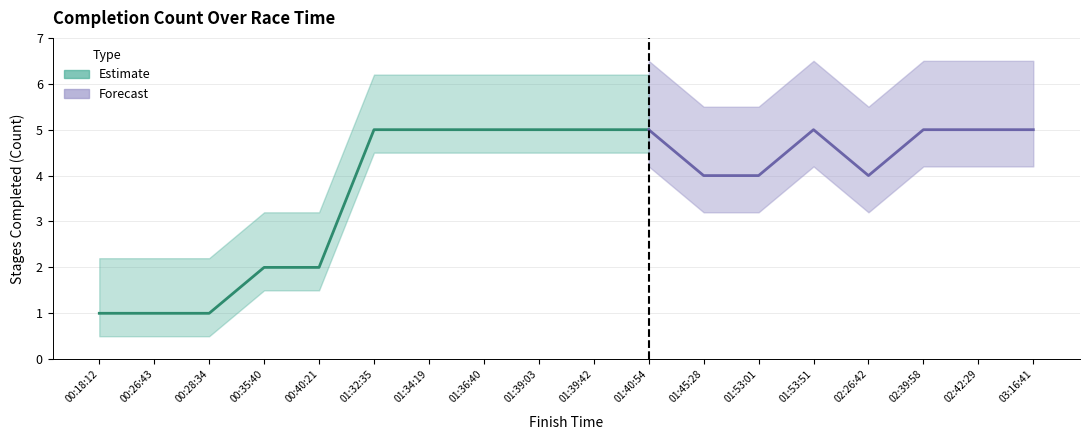

Which has a higher value, count or 7?

7